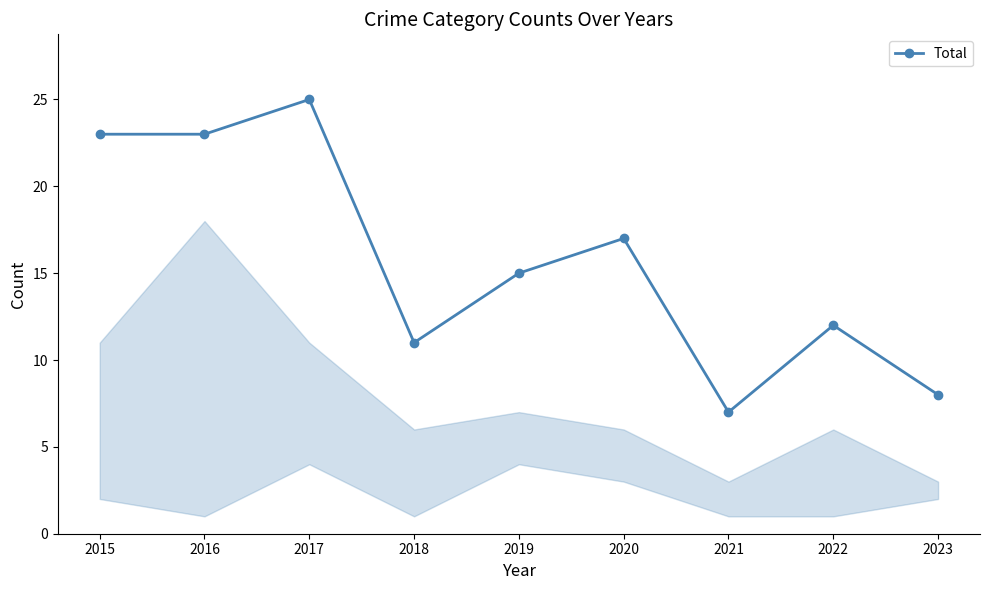

Between 2020 and 2015, which is larger?

2015